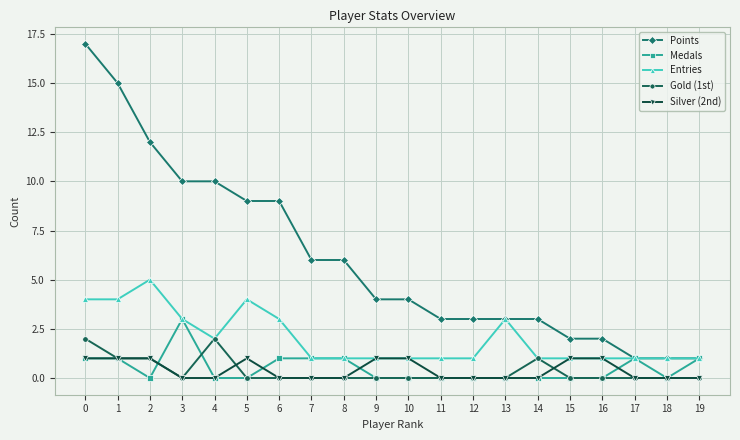

What is the difference between the maximum and minimum values in the Entries series?

4